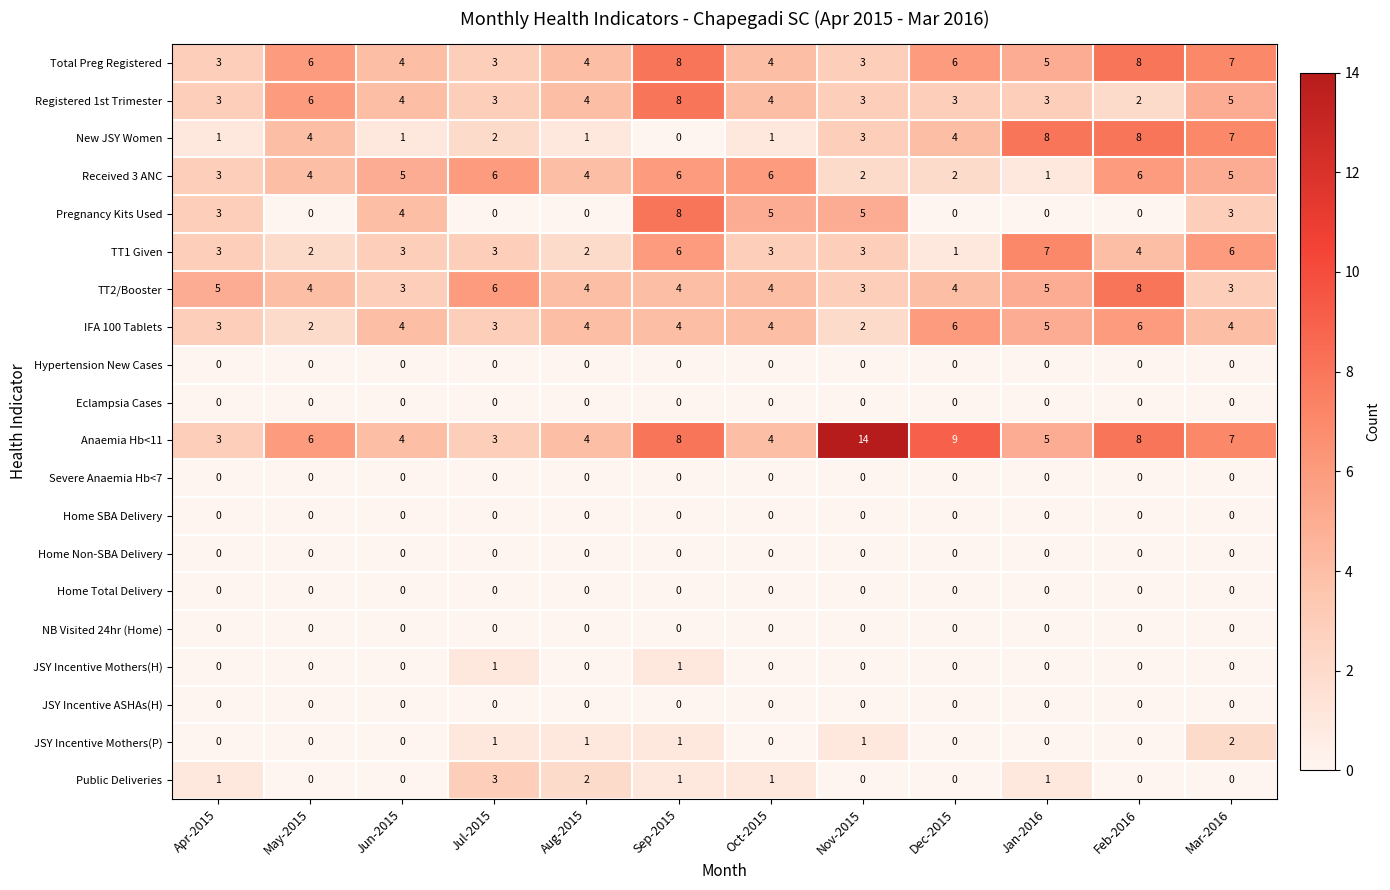

Is it true that IFA 100 Tablets equals 2 at Sep-2015?

False